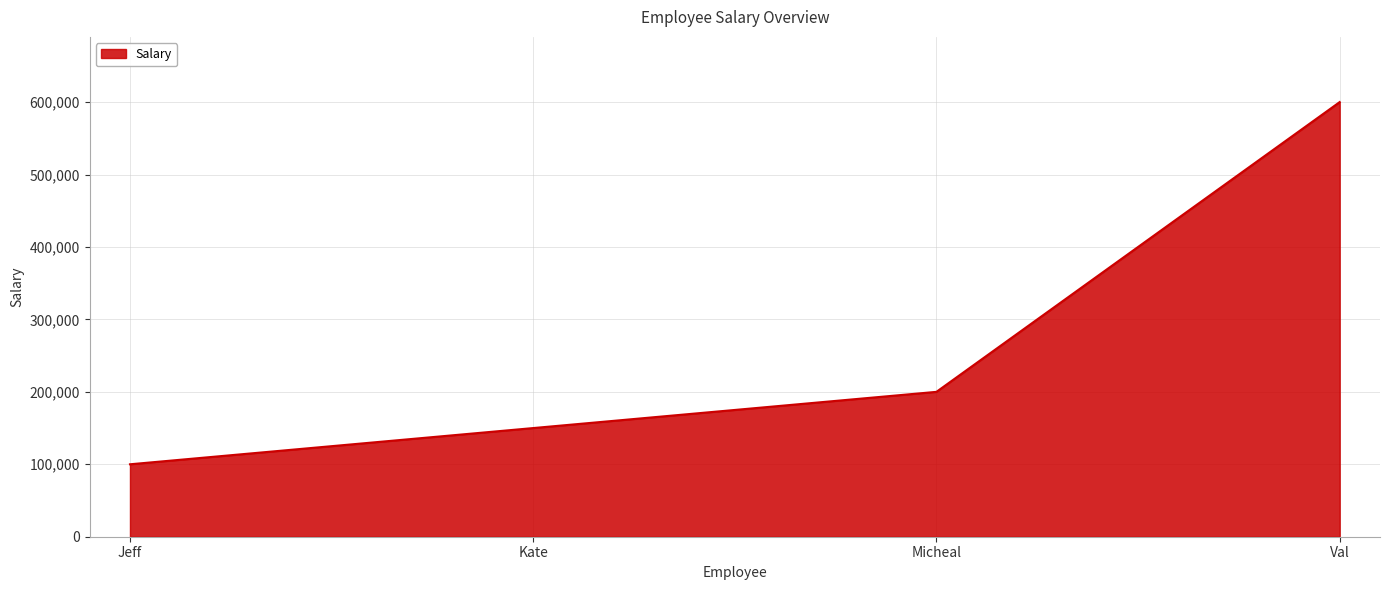

What is the change in value from Jeff to Kate?

+50000